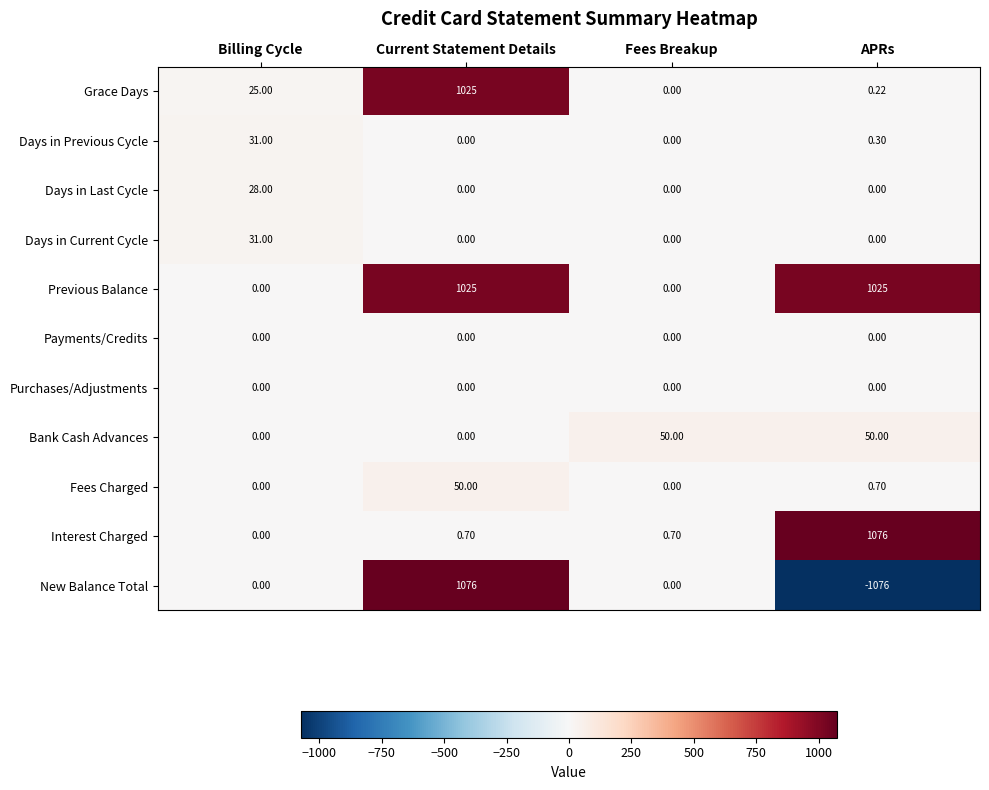

Which series has the widest spread of values?

New Balance Total